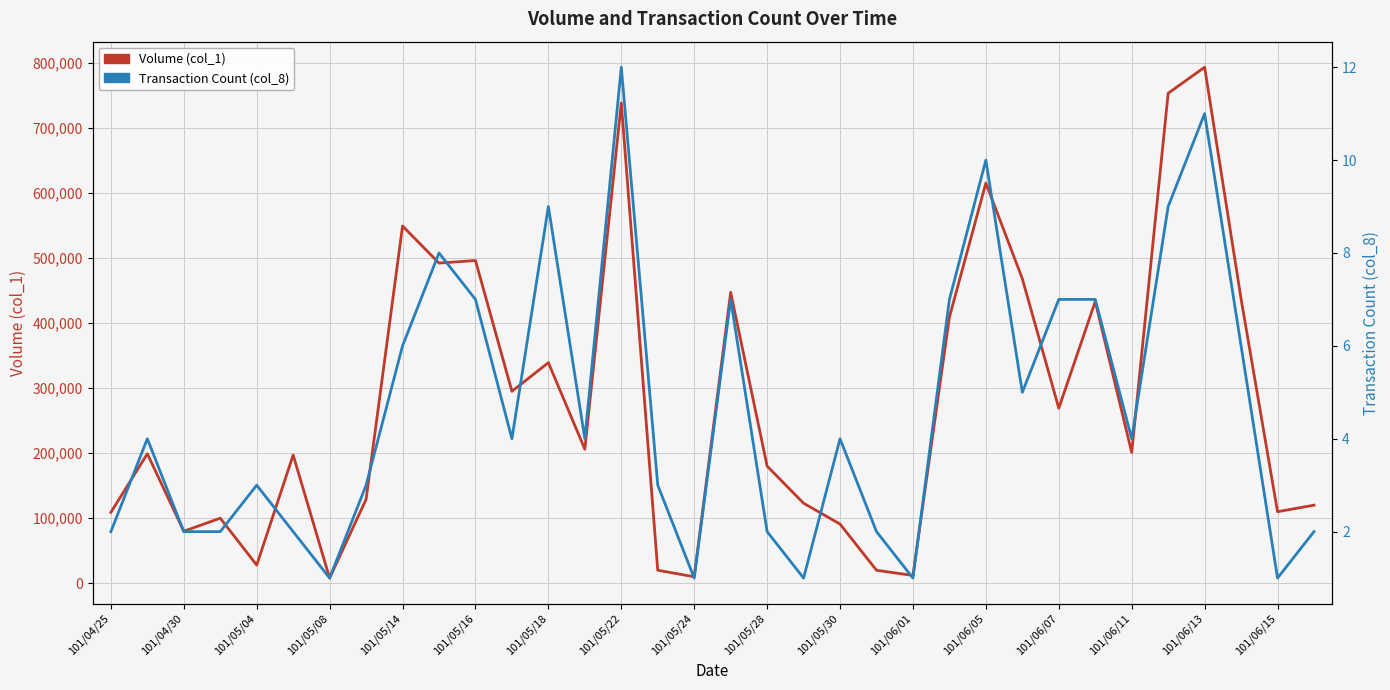

True or false: Volume (col_1) and Transaction Count (col_8) intersect in this chart.

False